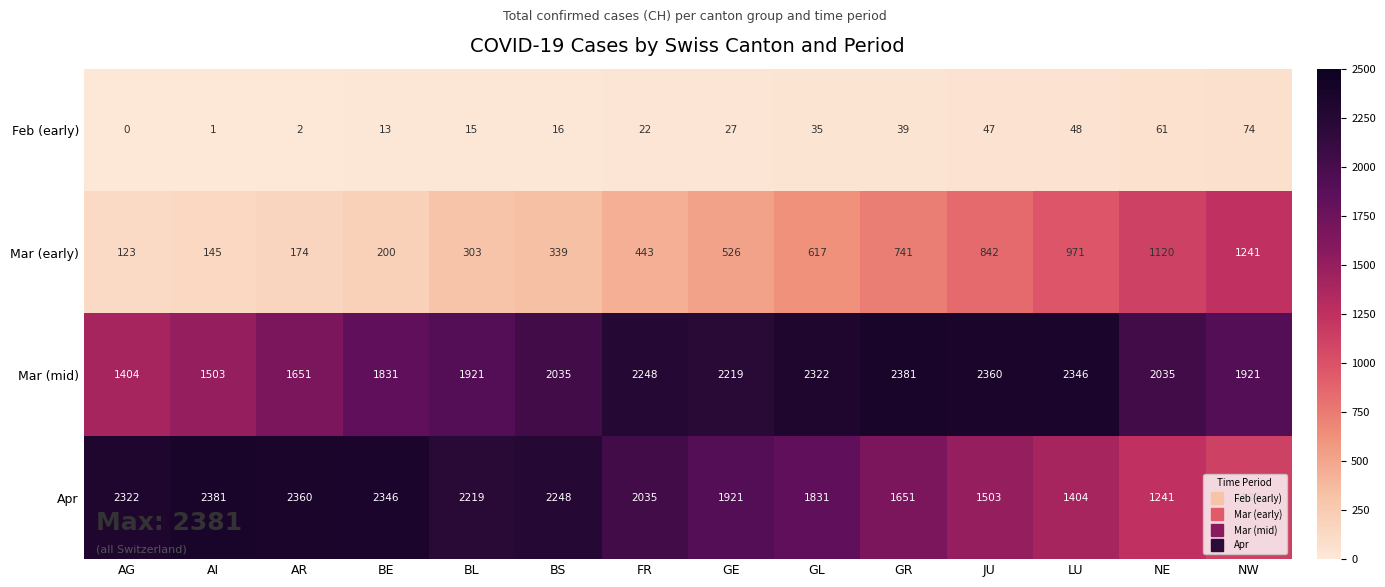

Which series changed the most between AI and JU?

Apr